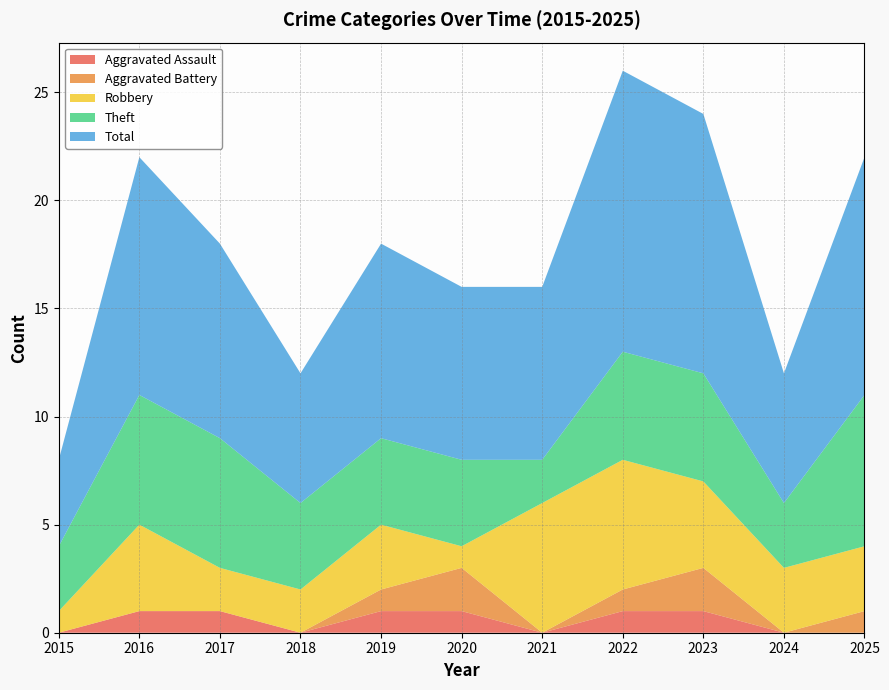

Reading left to right, extract all data points from this chart.

Aggravated Assault: 2015=0	2016=1	2017=1	2018=0	2019=1	2020=1	2021=0	2022=1	2023=1	2024=0	2025=0
Aggravated Battery: 2015=0	2016=0	2017=0	2018=0	2019=1	2020=2	2021=0	2022=1	2023=2	2024=0	2025=1
Robbery: 2015=1	2016=4	2017=2	2018=2	2019=3	2020=1	2021=6	2022=6	2023=4	2024=3	2025=3
Theft: 2015=3	2016=6	2017=6	2018=4	2019=4	2020=4	2021=2	2022=5	2023=5	2024=3	2025=7
Total: 2015=4	2016=11	2017=9	2018=6	2019=9	2020=8	2021=8	2022=13	2023=12	2024=6	2025=11